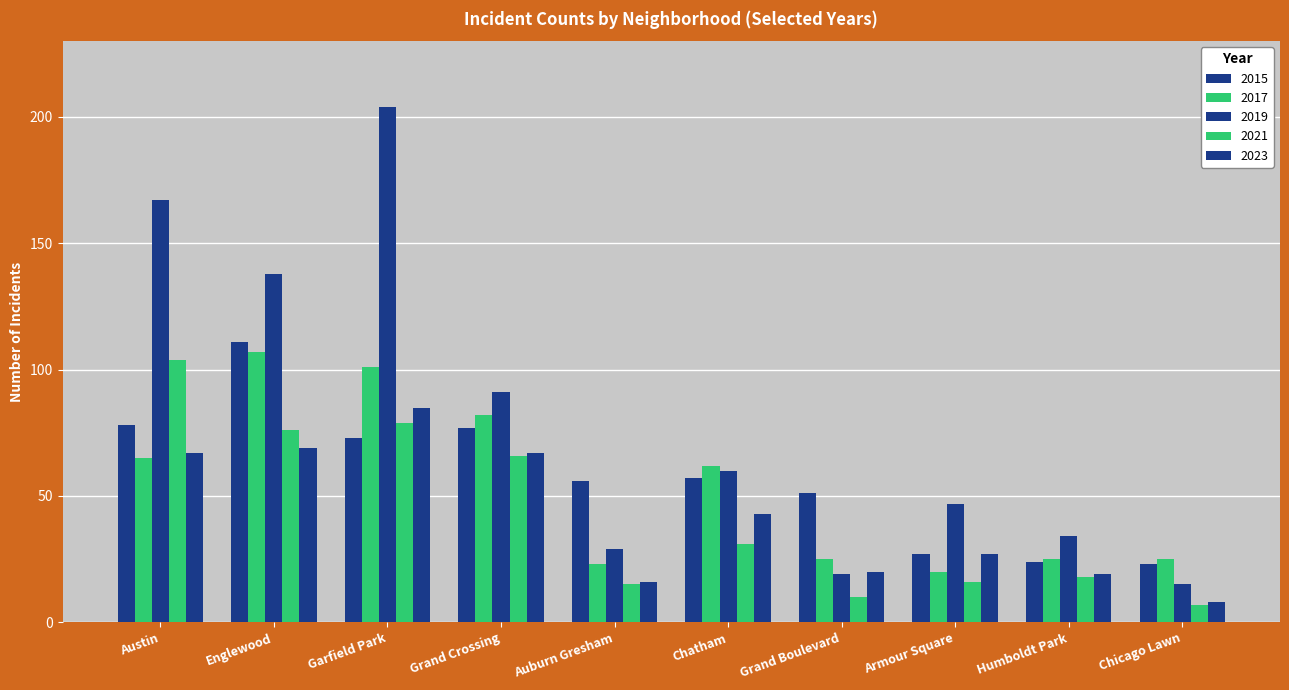

How many bars are there in total?

50